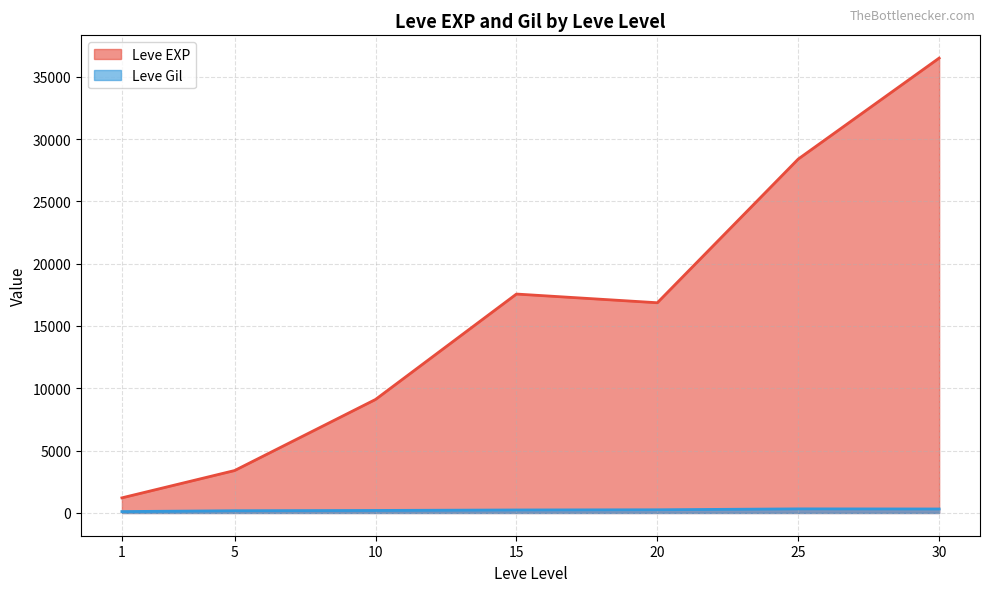

Which series changed the most between 1 and 25?

Leve EXP